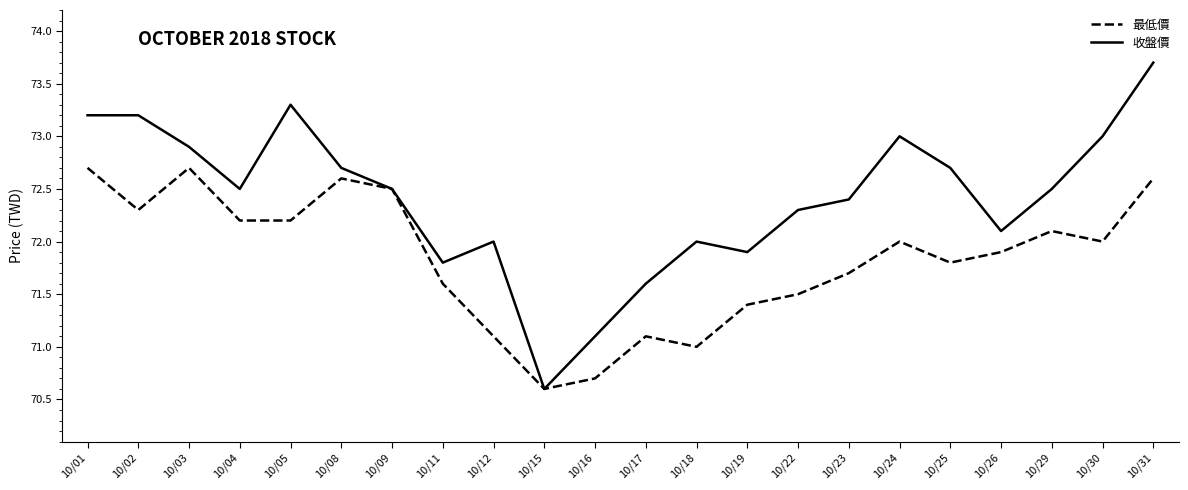

Which series has the widest spread of values?

收盤價